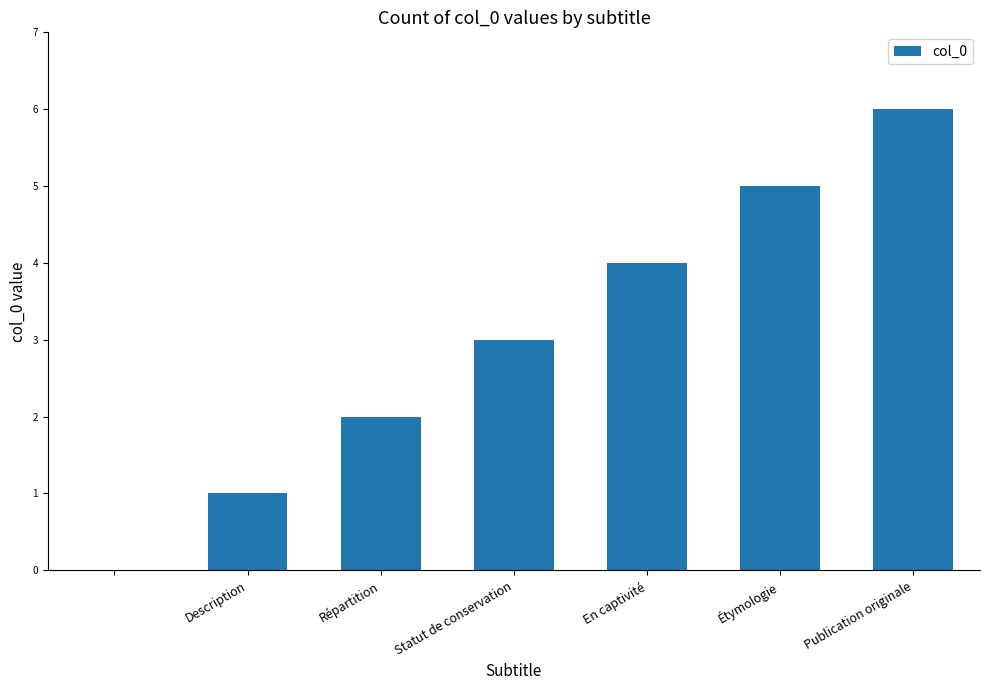

What is the maximum value shown in the chart?

6